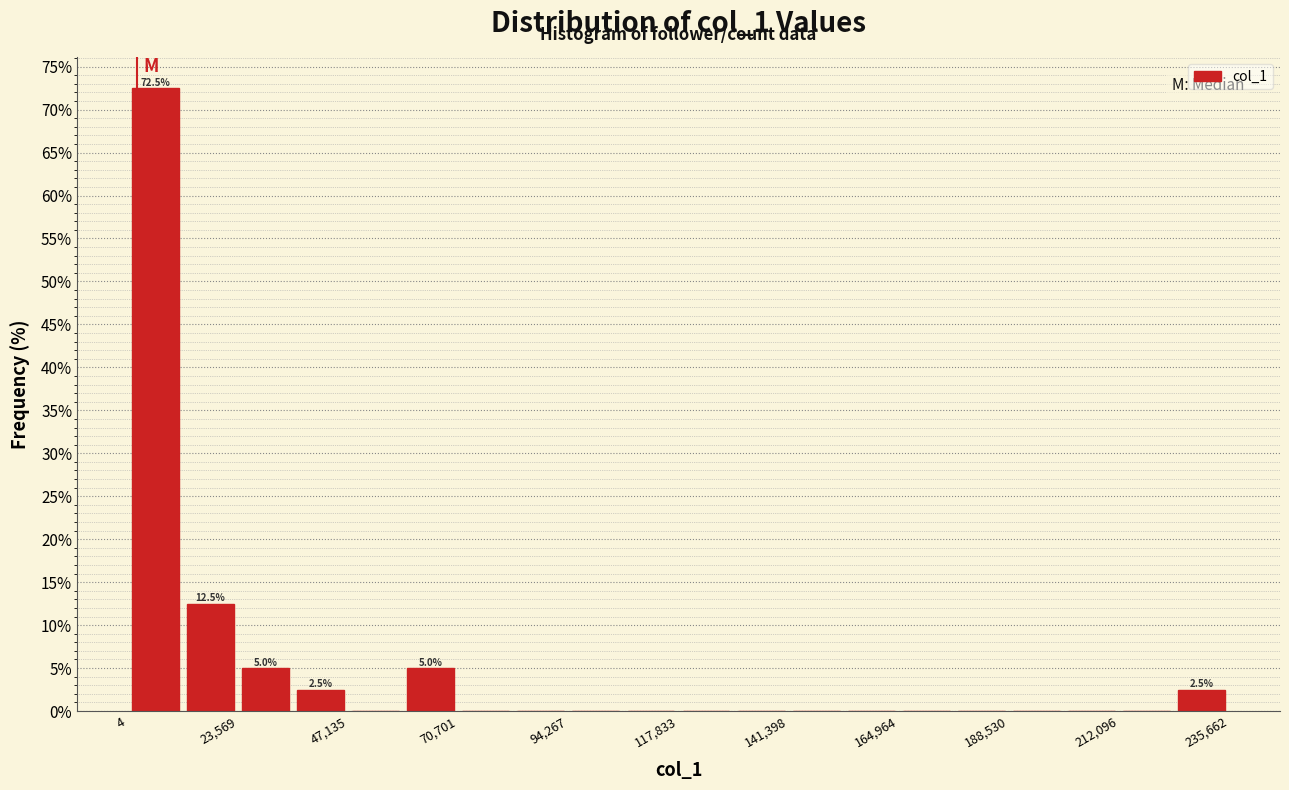

Around what value on the x-axis is the tallest bar? Give the approximate position of its centre, as read against the axis.

5000